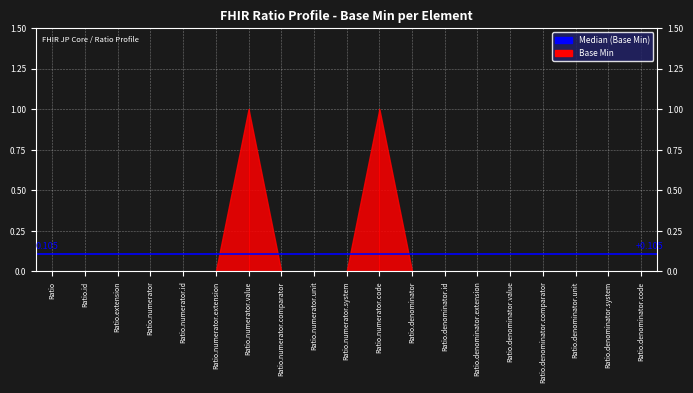

What is the greatest value displayed?

1